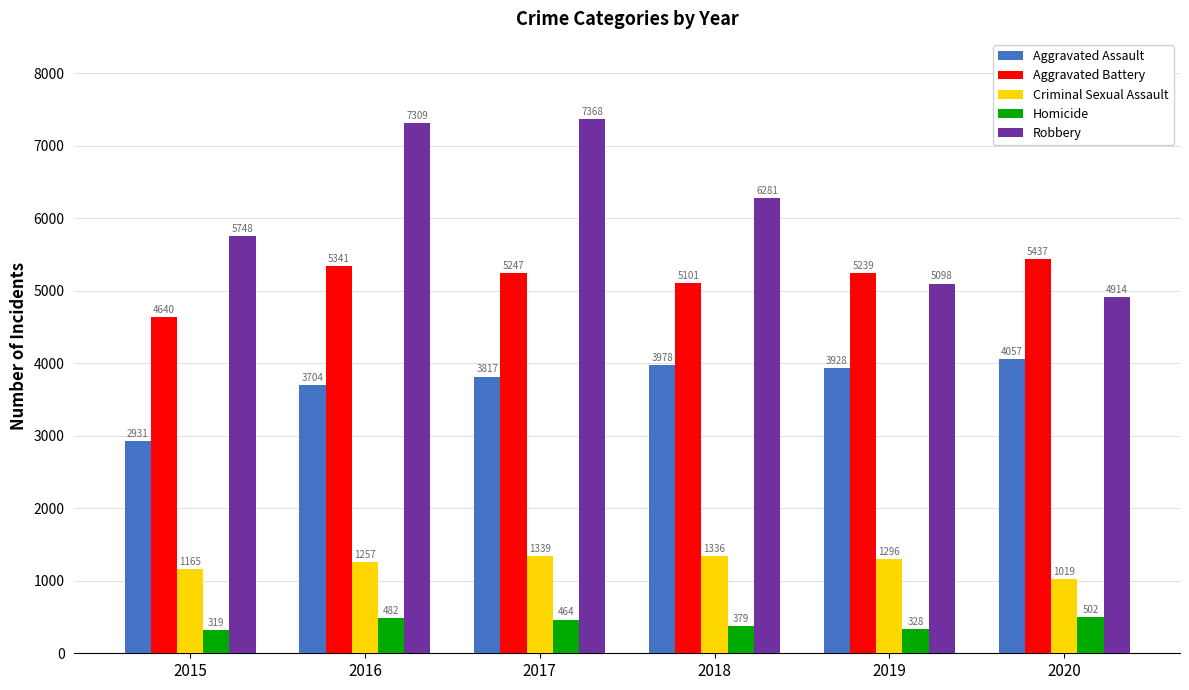

What is the total value across all series at 2018?

17075